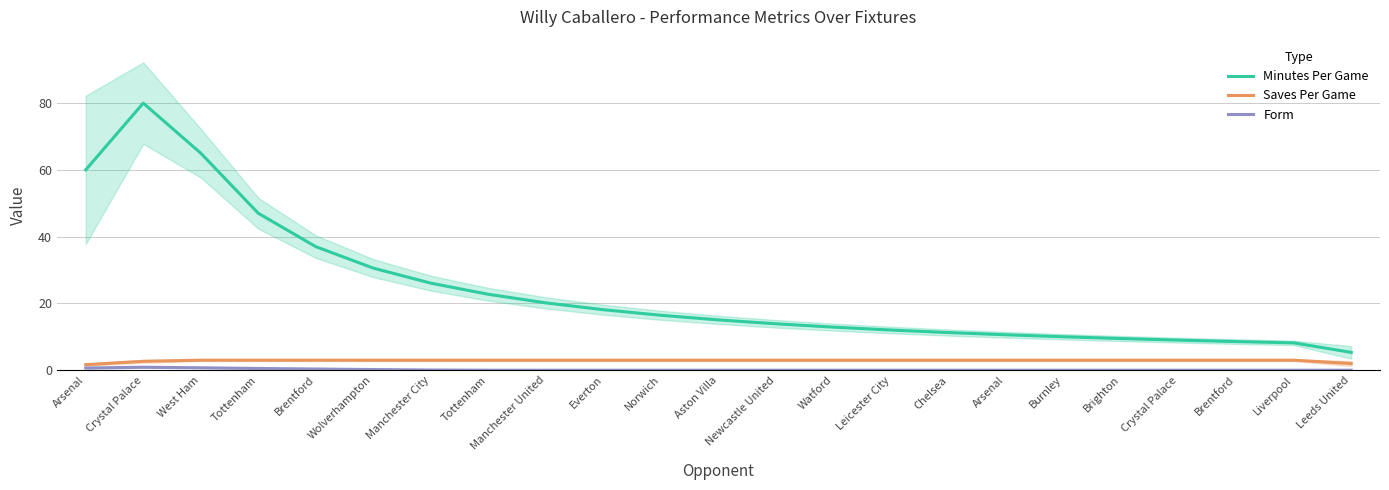

Is it true that Minutes Per Game equals 20.9 at West Ham?

False